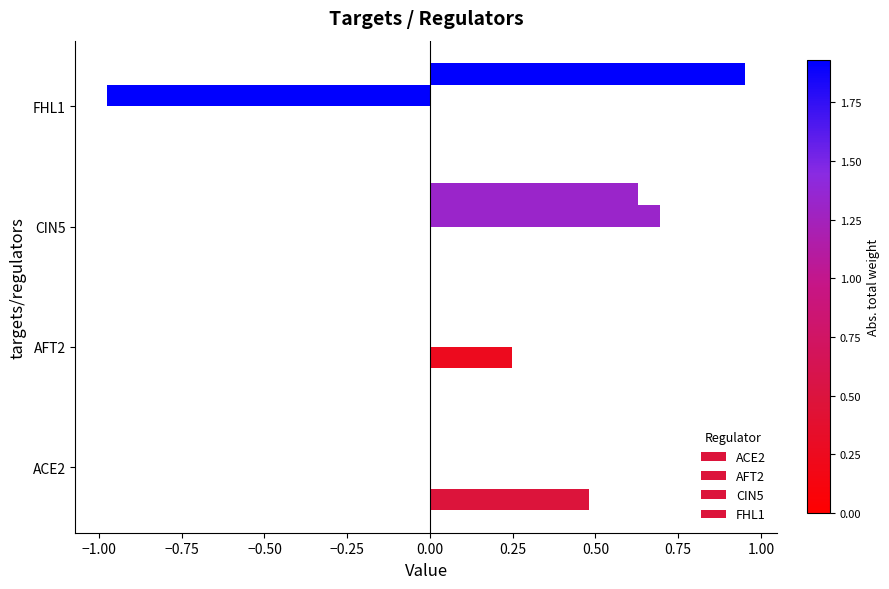

Which series has the largest range (max minus min)?

CIN5